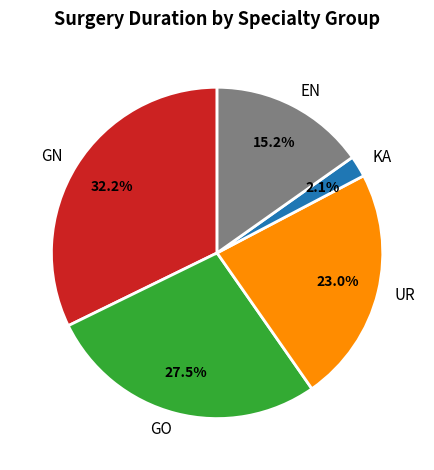

Do EN and GO together represent more than half of the pie?

No